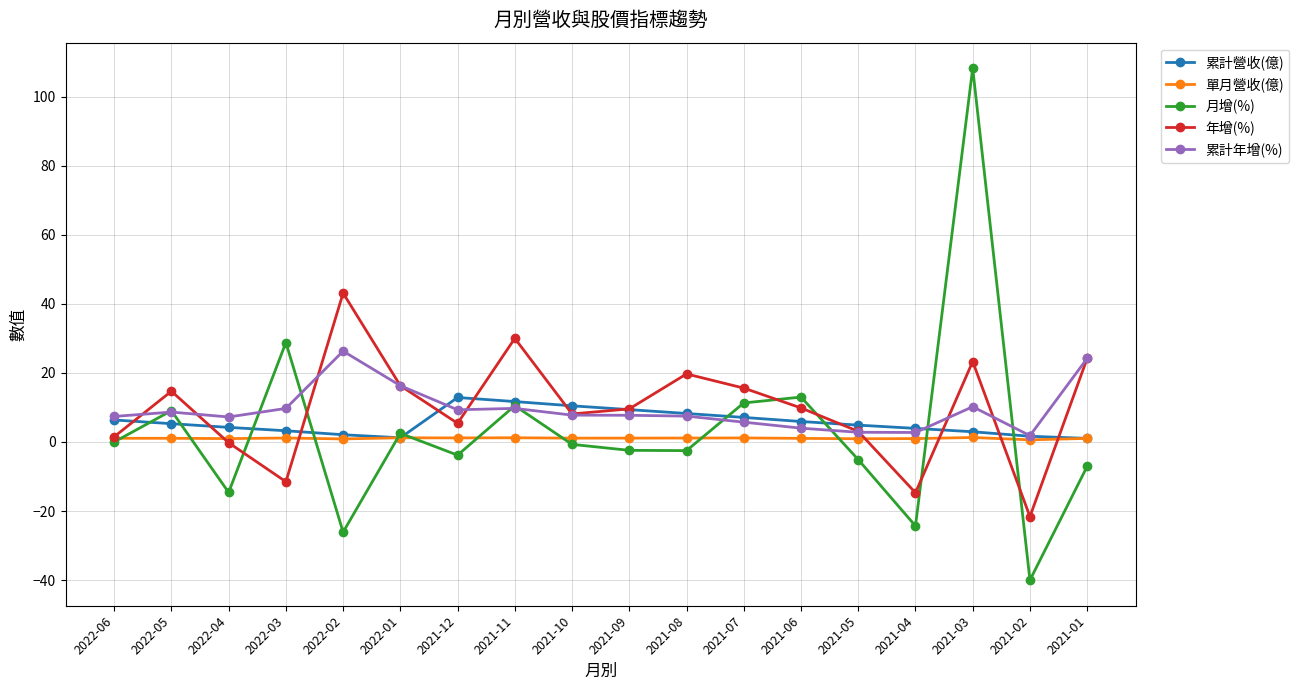

What value does the 月增(%) series have at 2021-05?

-5.1